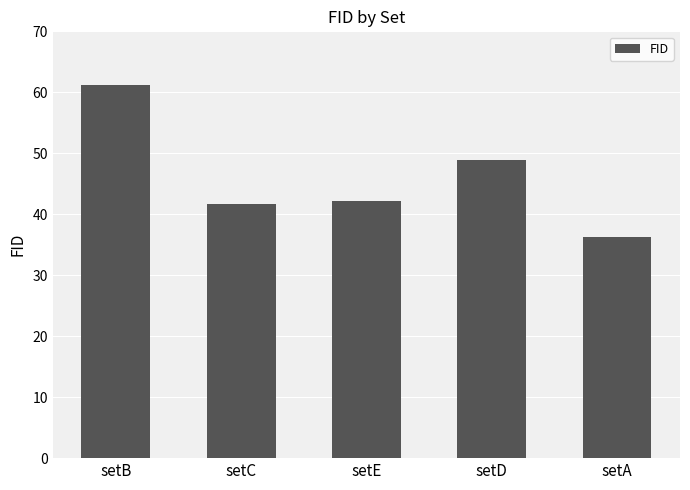

Count the number of categories in the chart.

5